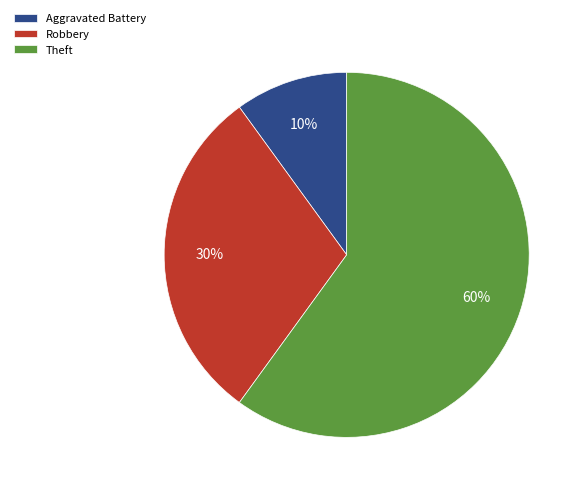

True or false: Theft accounts for 70% of the total.

False